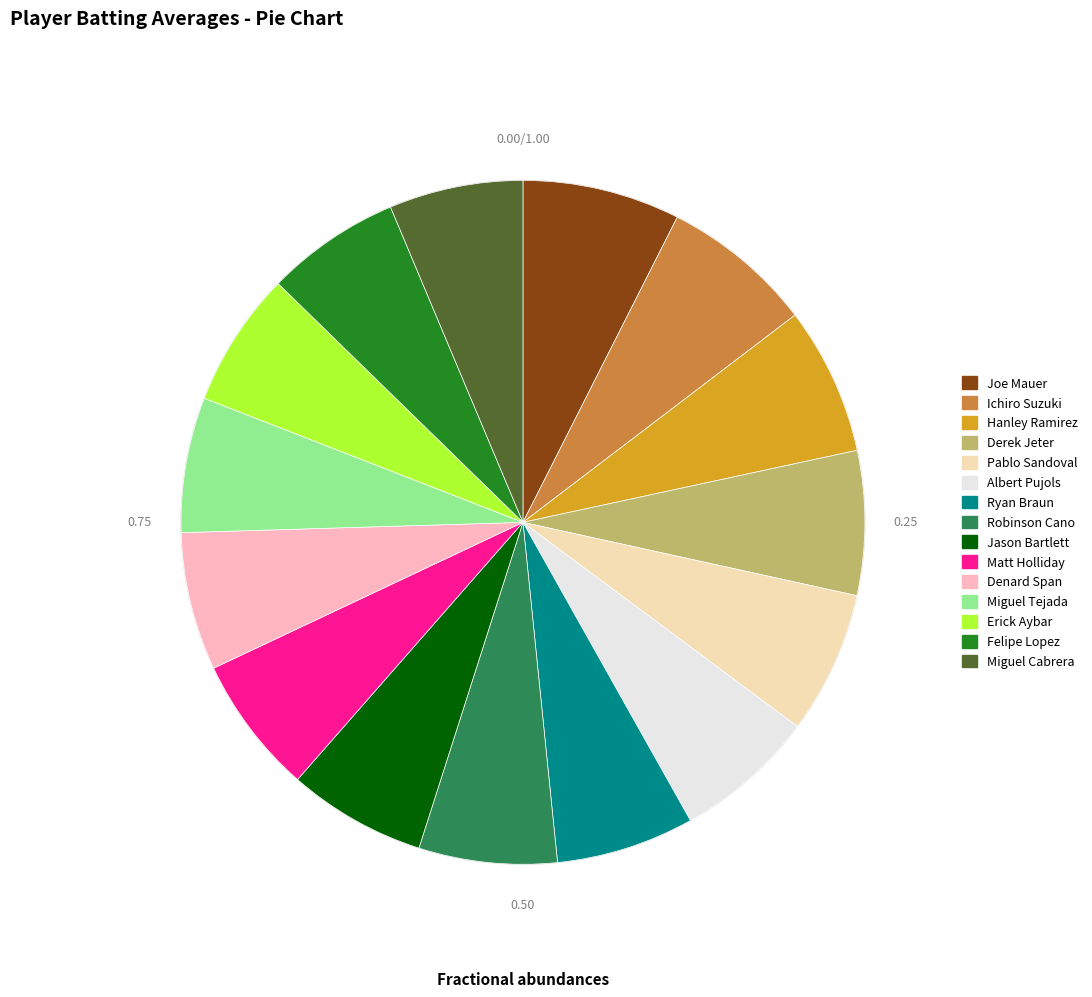

Combined, do Pablo Sandoval and Erick Aybar account for over 50%?

No